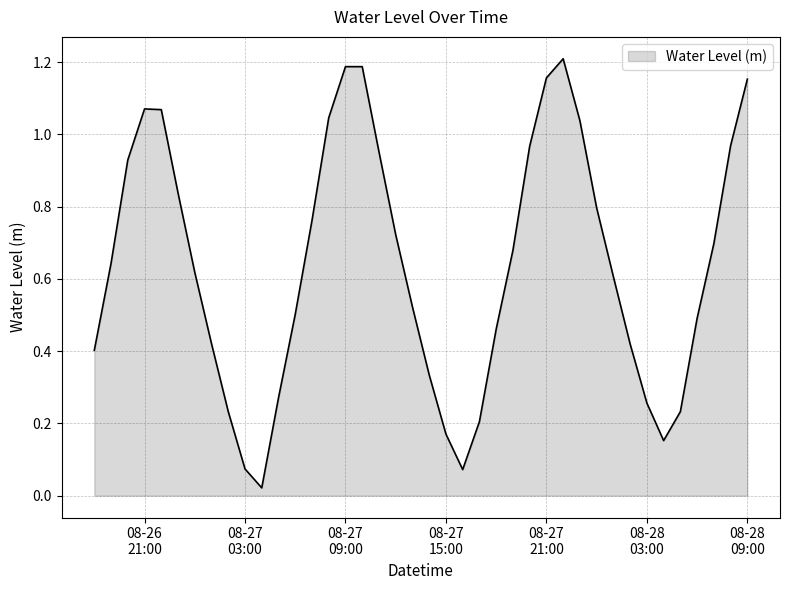

What is the average value?

0.6